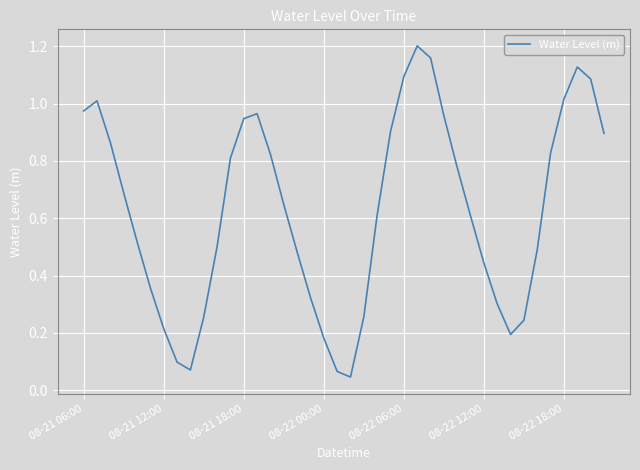

What is the difference between the maximum and minimum values?

1.2